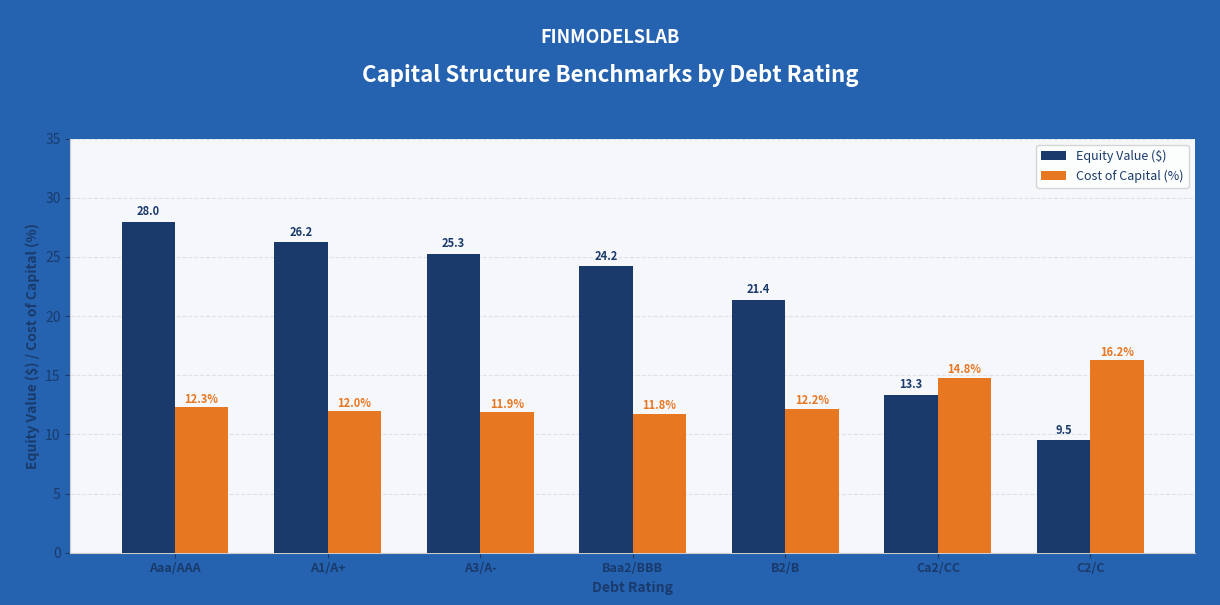

True or false: Equity Value ($) has a value of 21.4 at B2/B.

True